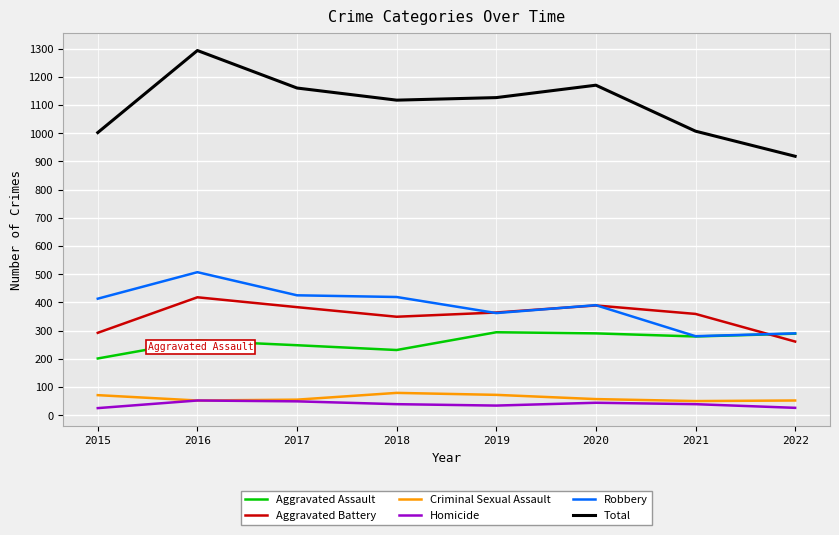

The Robbery series shows 97 at 2015. True or false?

False